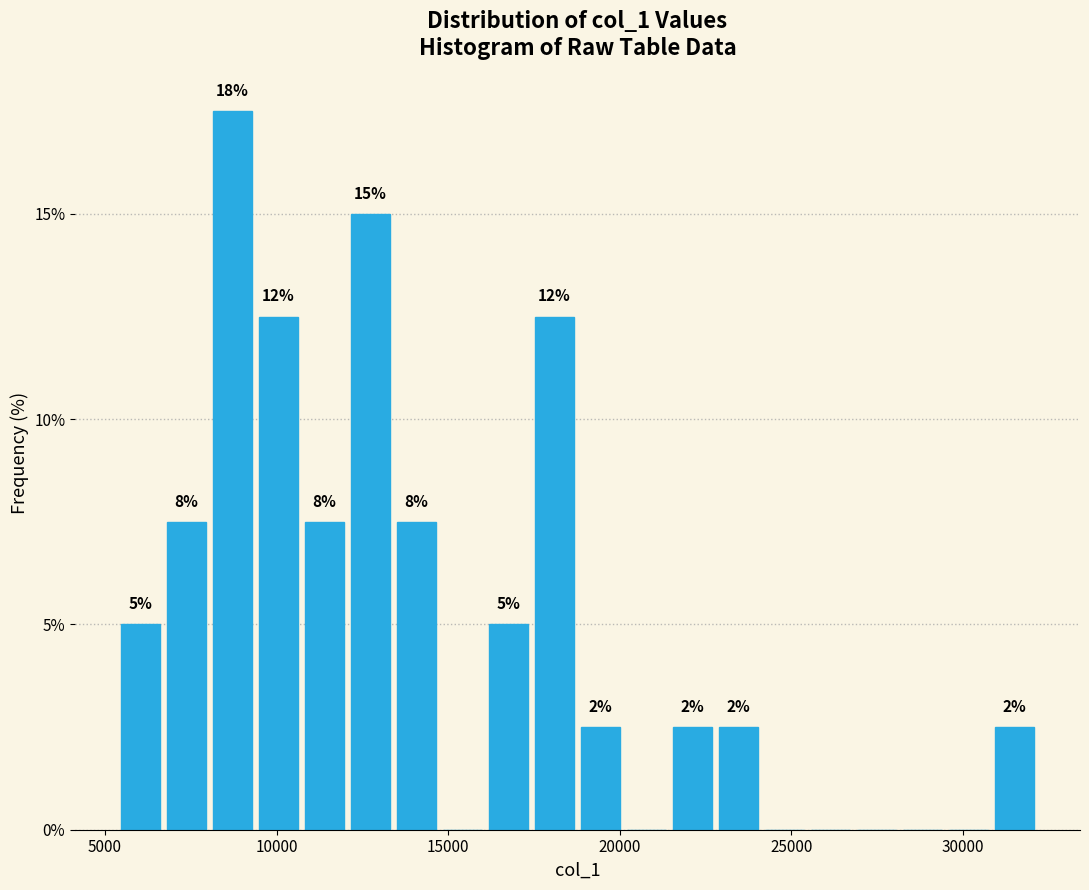

Around what value on the x-axis is the tallest bar? Give the approximate position of its centre, as read against the axis.

8500